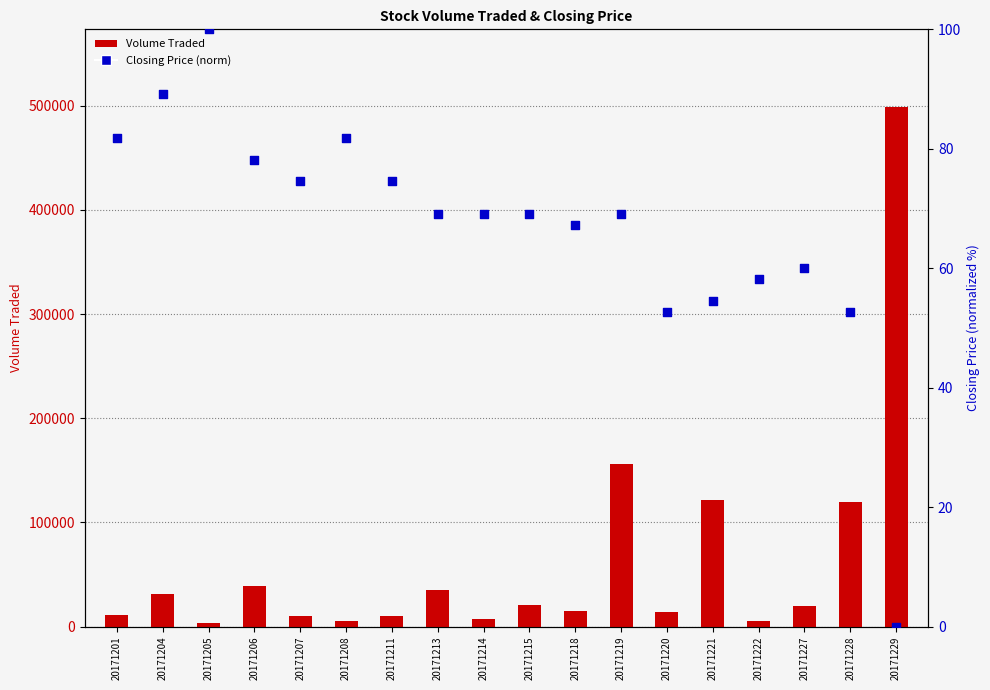

At how many categories does at least one series exceed 413400?

1